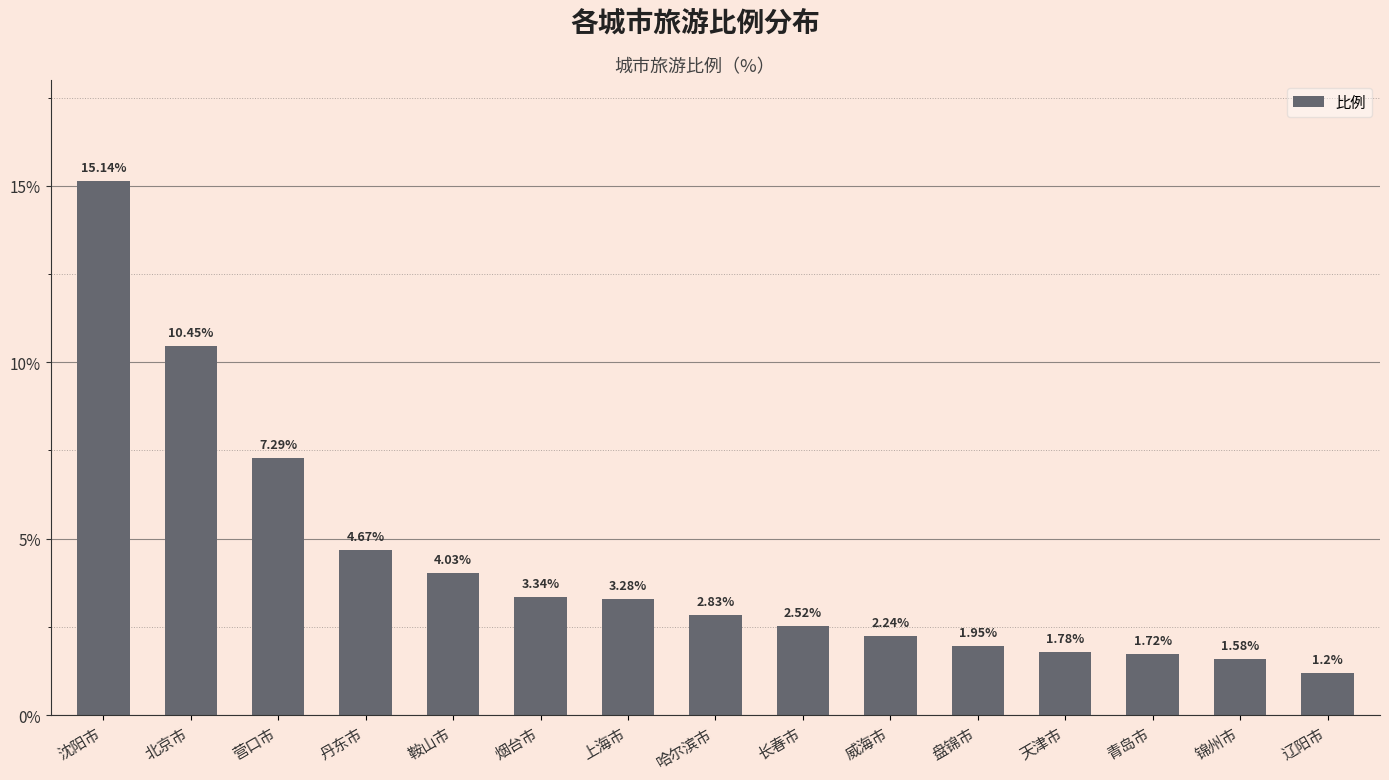

Rank the categories by value from lowest to highest.

辽阳市, 锦州市, 青岛市, 天津市, 盘锦市, 威海市, 长春市, 哈尔滨市, 上海市, 烟台市, 鞍山市, 丹东市, 营口市, 北京市, 沈阳市